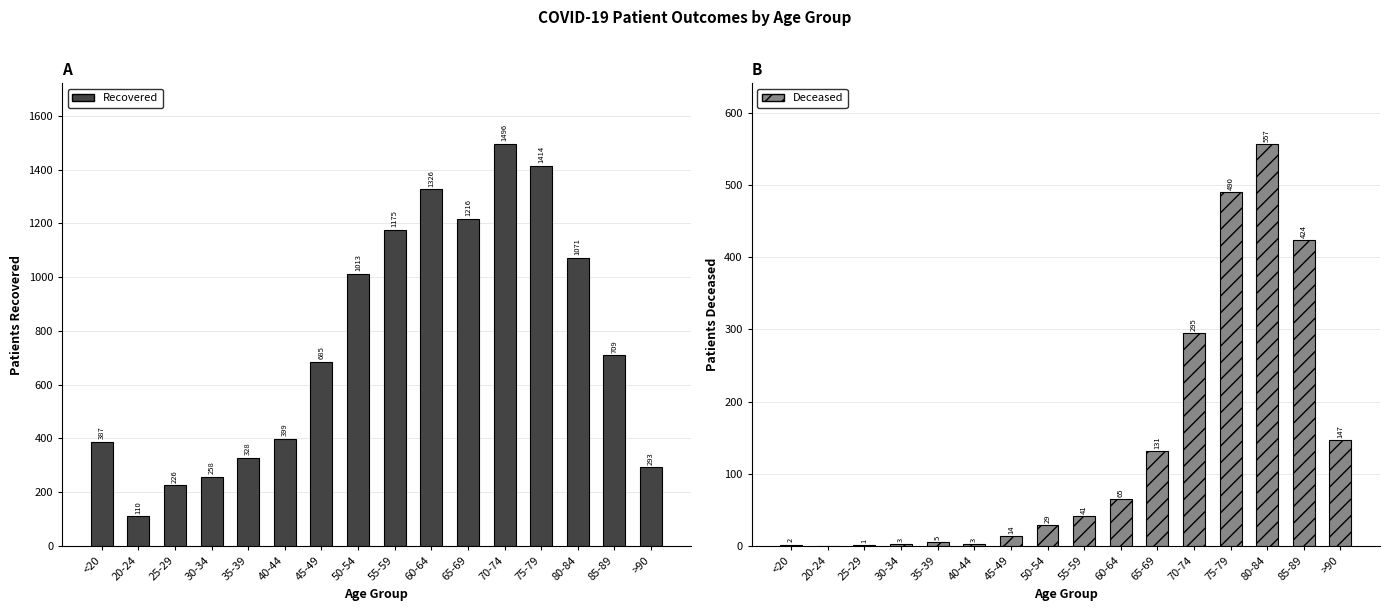

Are the bars grouped side by side (vs. stacked)?

Yes